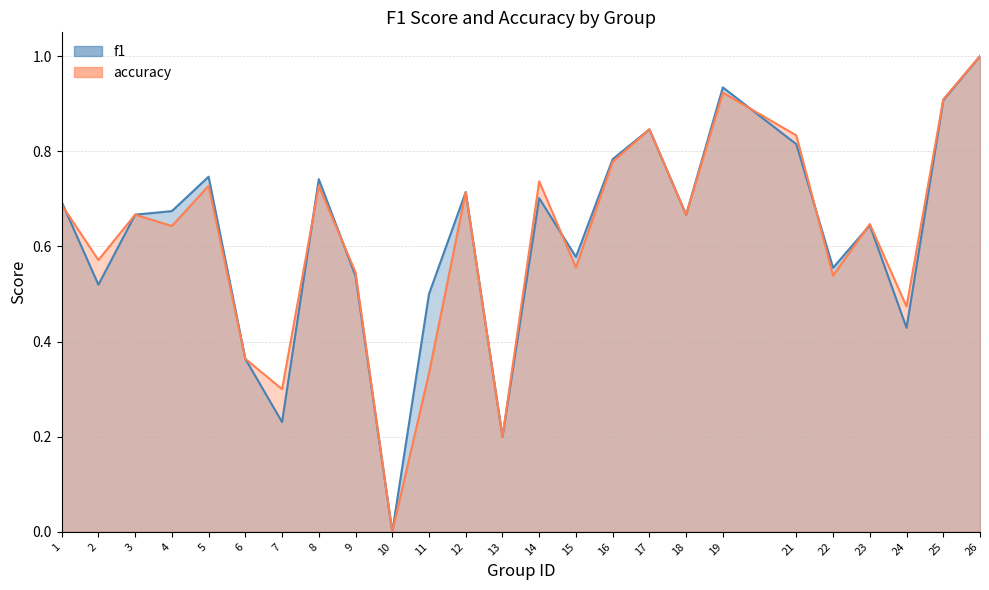

What value does the f1 series have at 26?

1.0